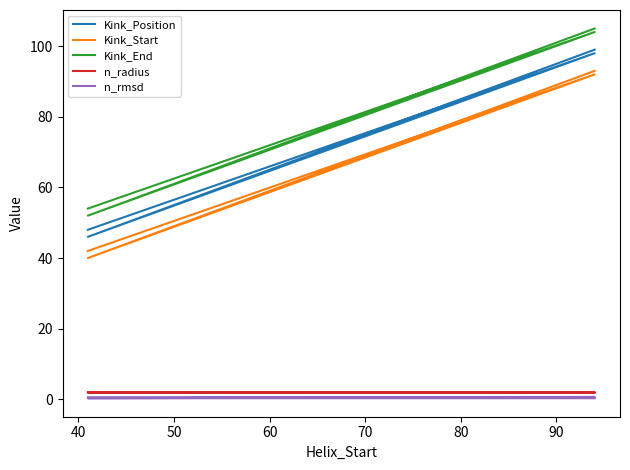

In n_radius, how many points are lower than both neighbors (excluding endpoints)?

1